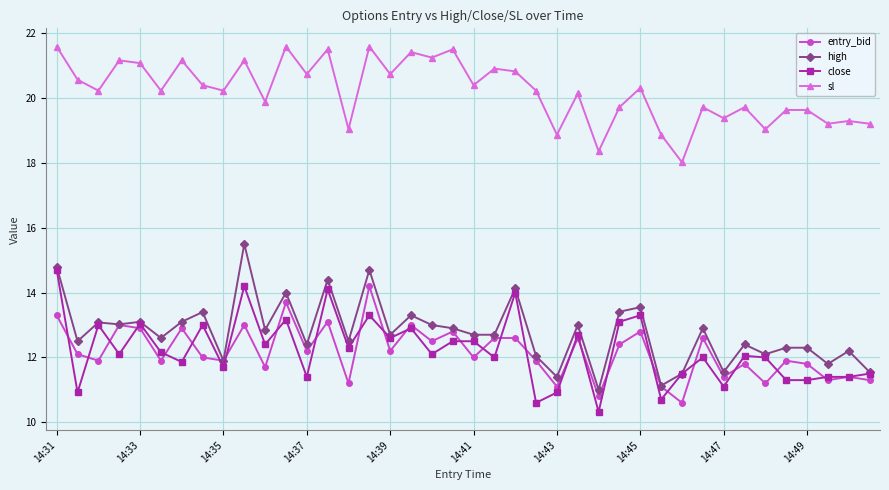

What is the difference between the second highest and minimum values in the high series?

3.8